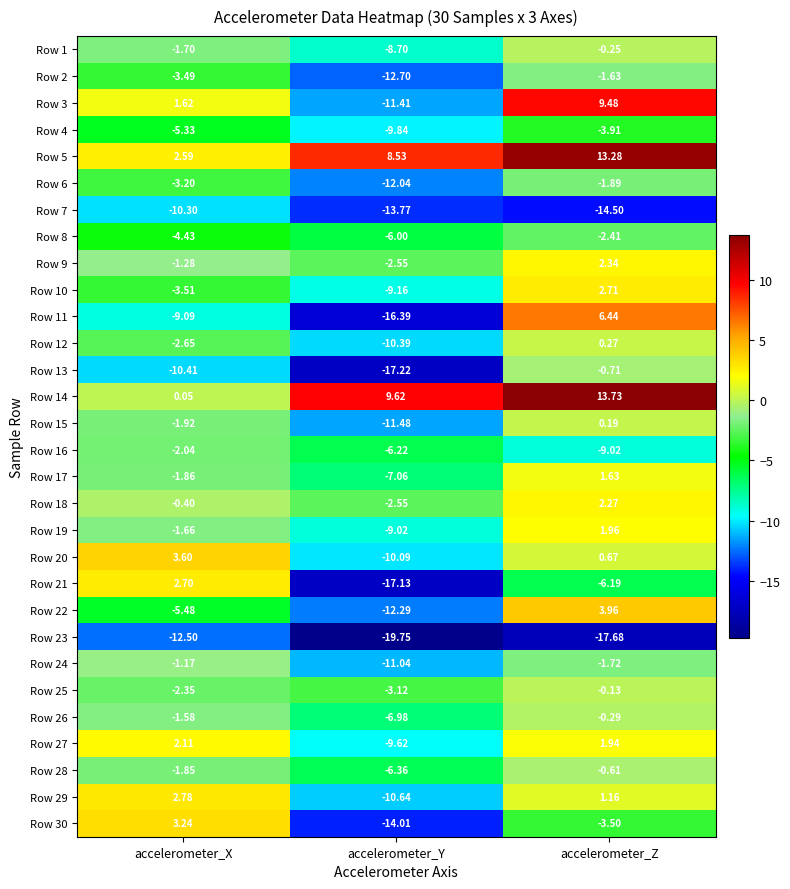

Count the number of categories in the chart.

3